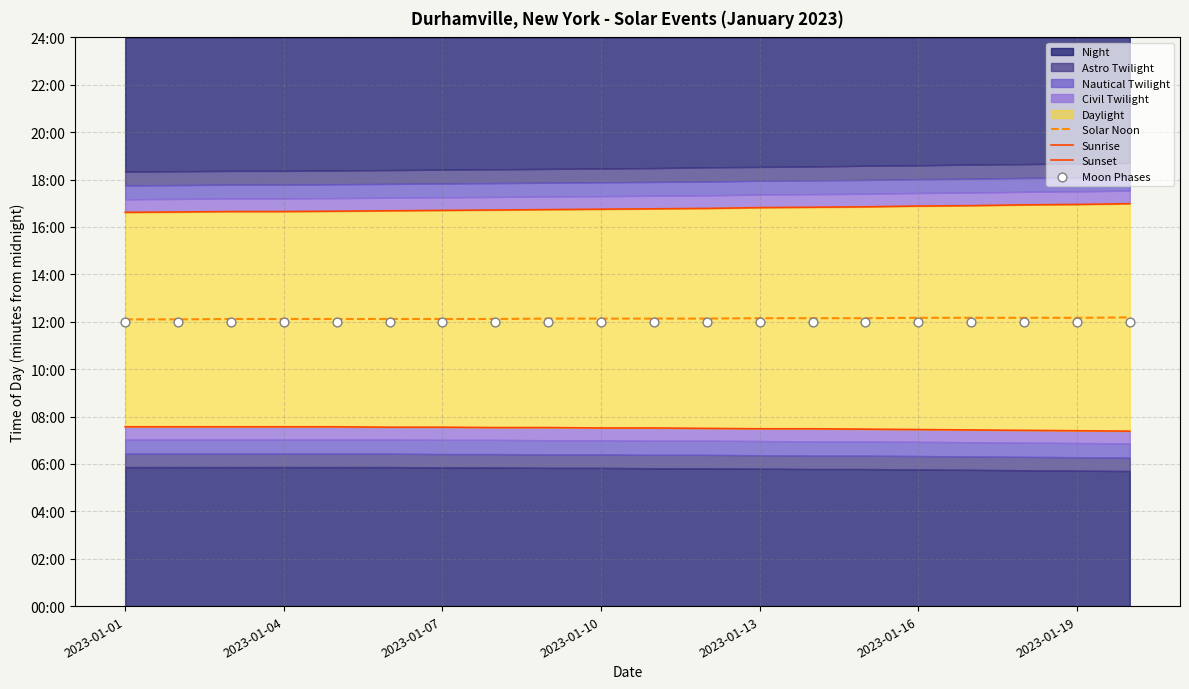

At which category is the sum across all series the highest?

19